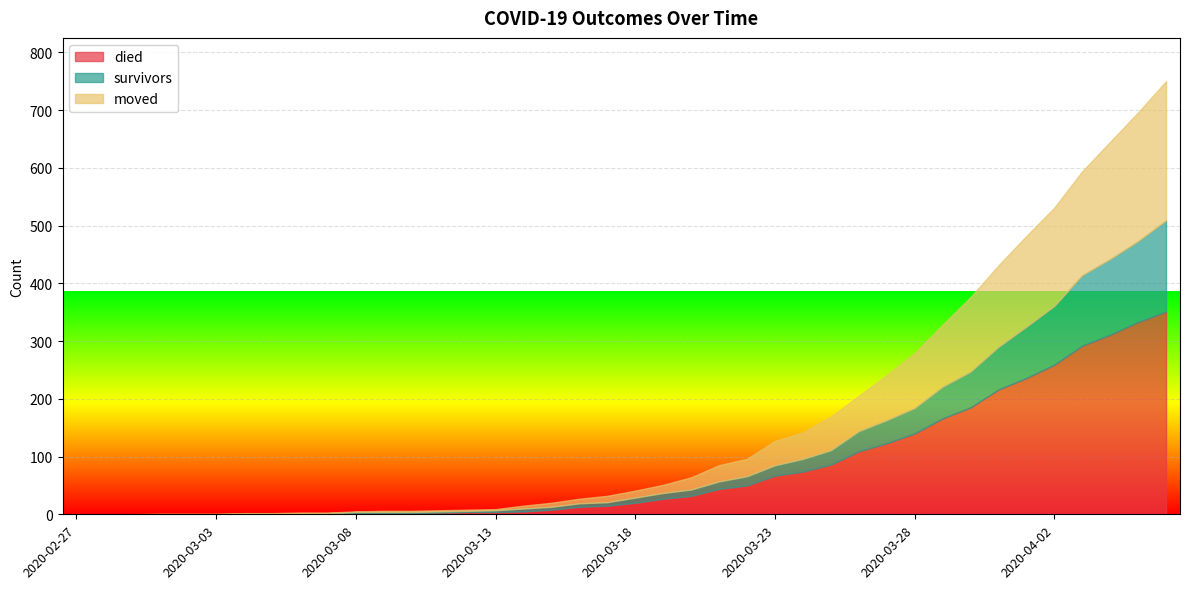

What is the value of the died point at the 30th from the left?

123